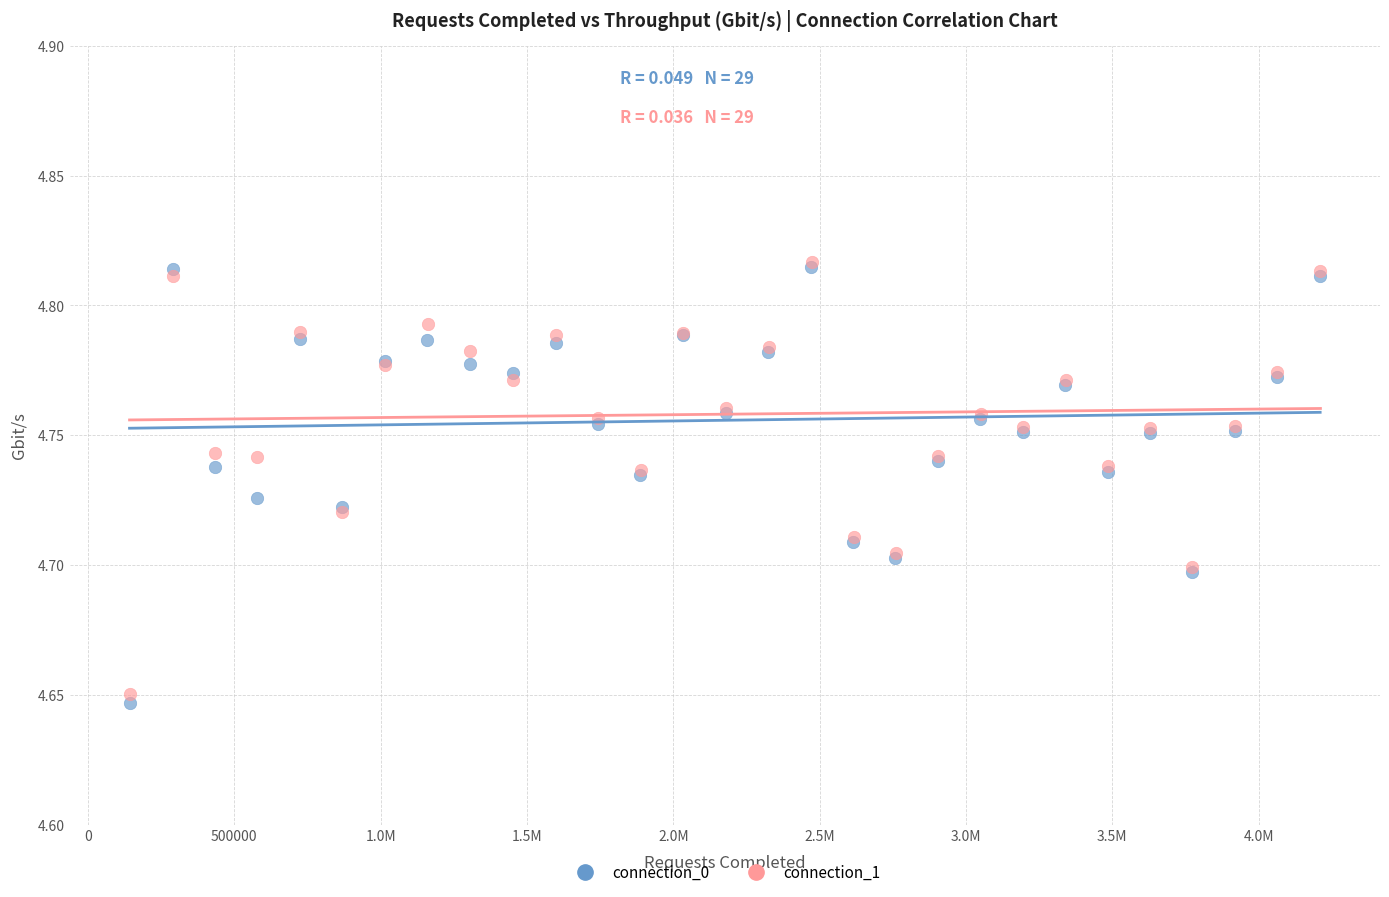

Which series has the largest Y range (max minus min)?

connection_0